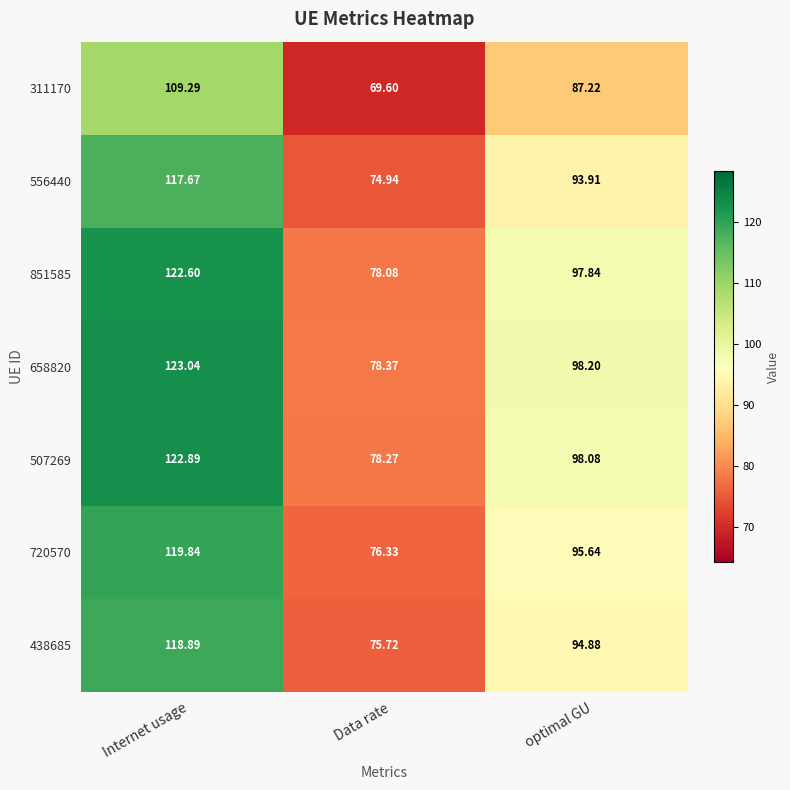

Is the value of 507269 at optimal GU greater than the value of 720570 at Data rate?

Yes